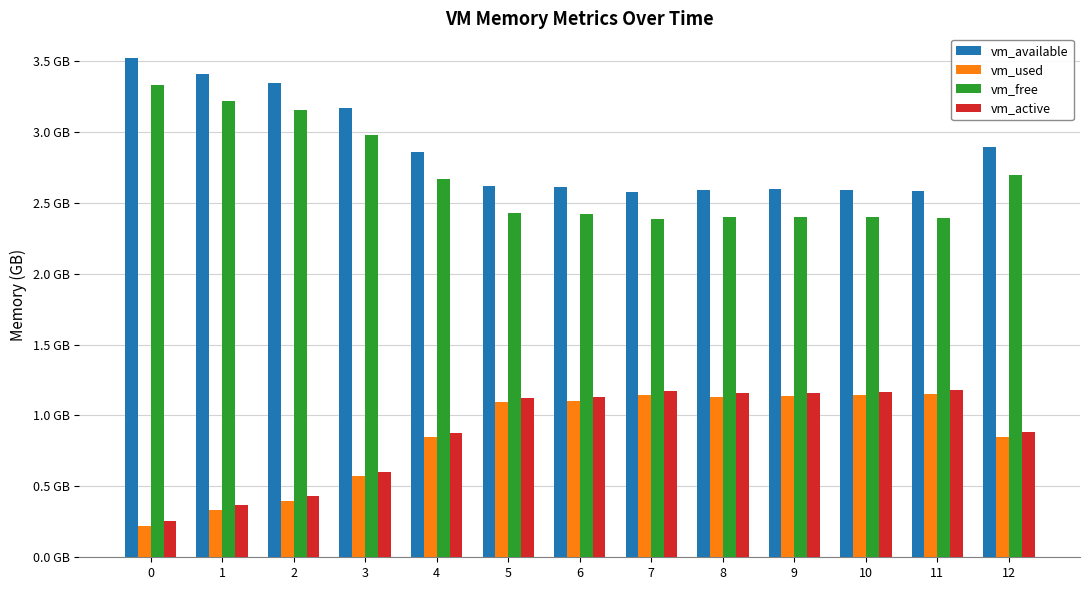

What is the maximum value for vm_free?

3.3